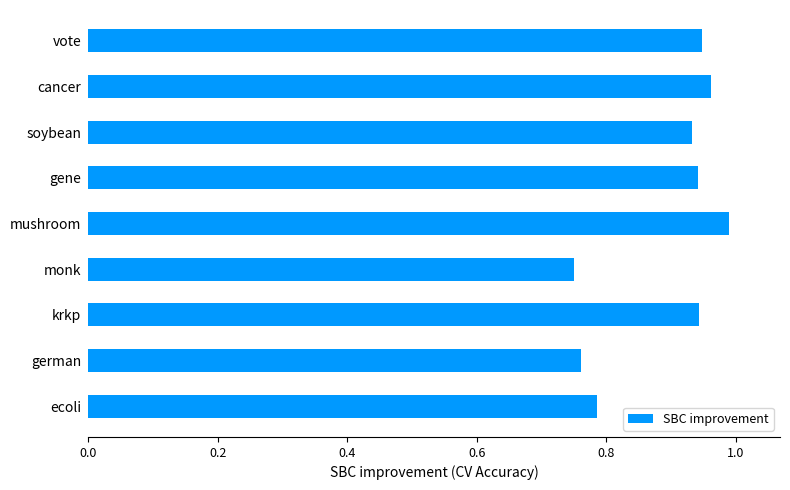

Which category has the highest value across all series?

mushroom